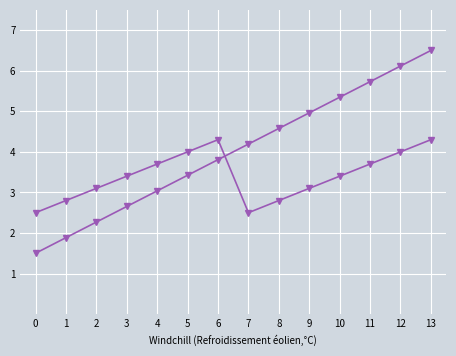

How many lines are shown in the chart?

2